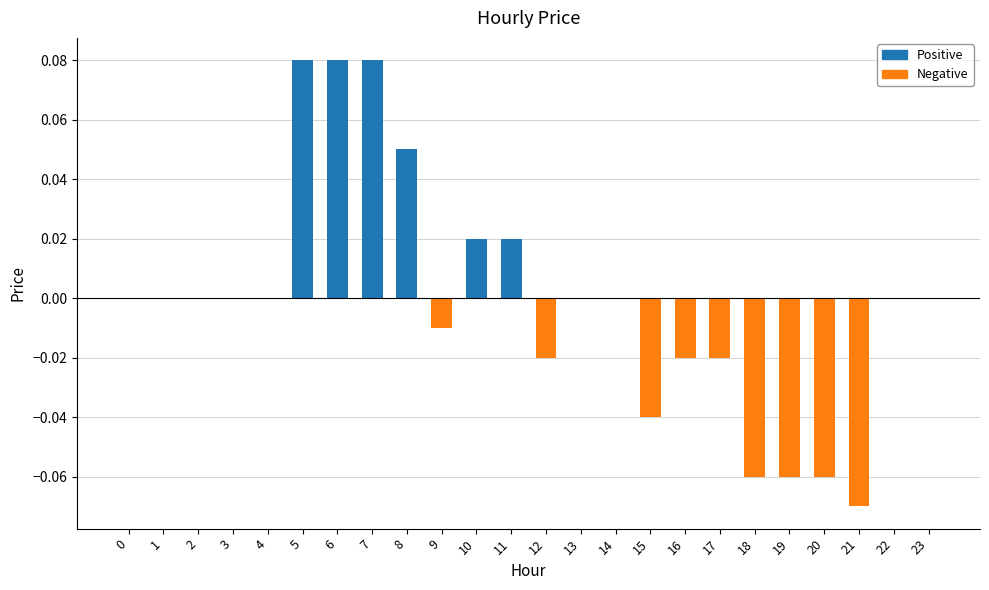

The value at 10 is 0.0. True or false?

True